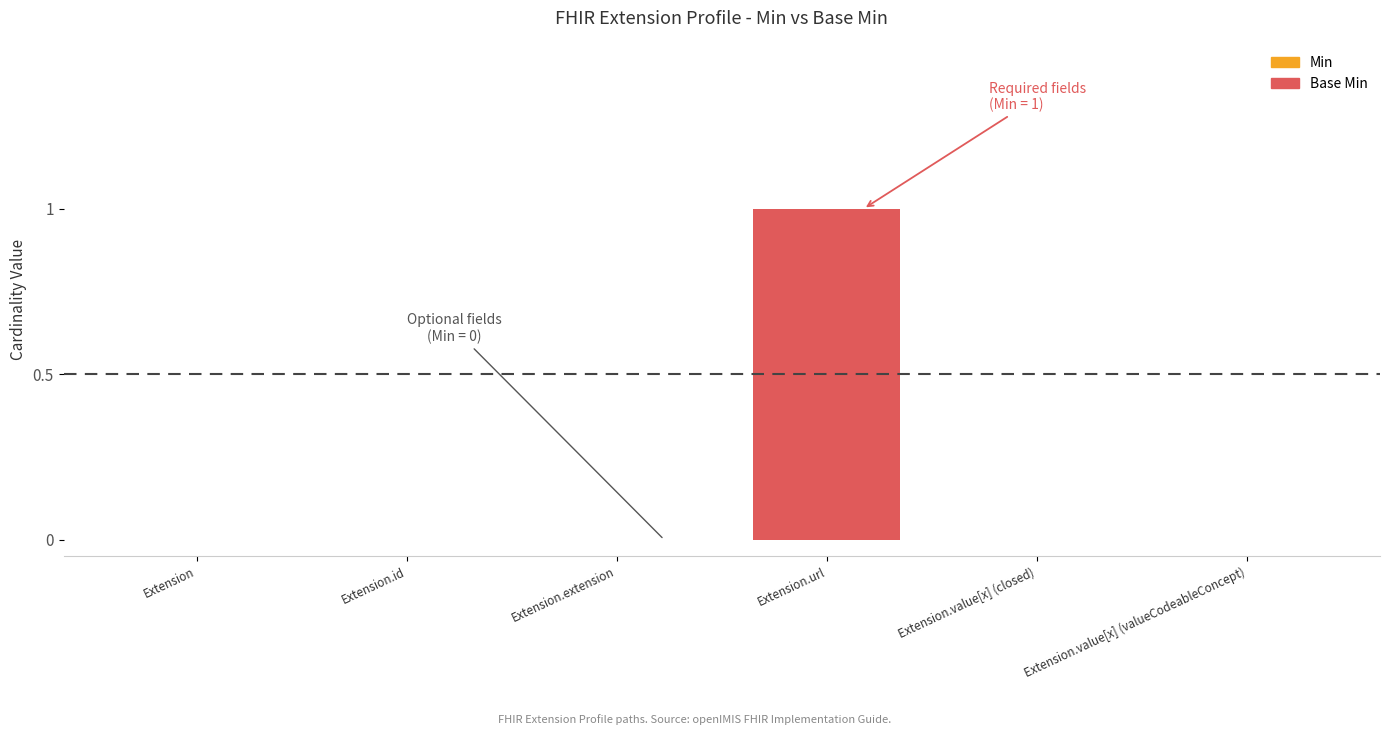

What is the label of the 1st bar from the left?

Extension